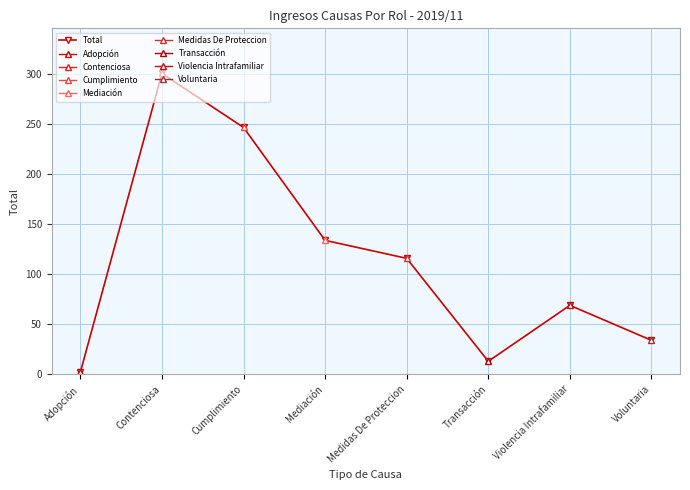

What is the greatest value displayed?

301